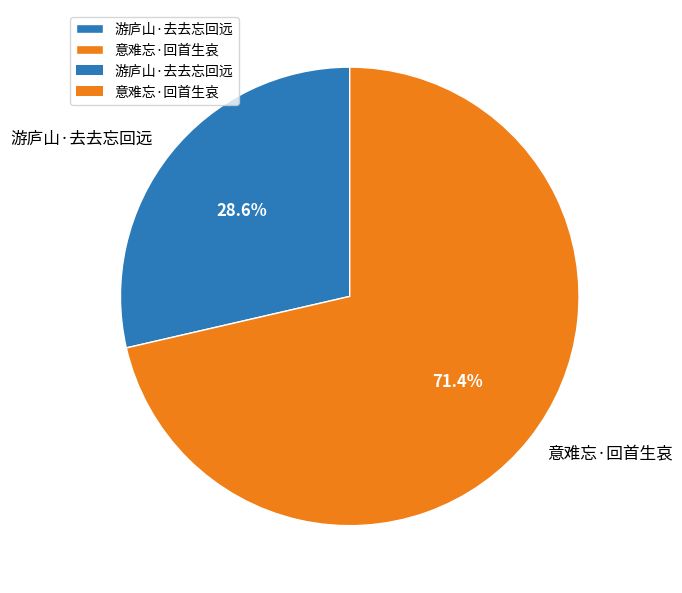

Which has a higher value, 意难忘·回首生哀 or 游庐山·去去忘回远?

意难忘·回首生哀